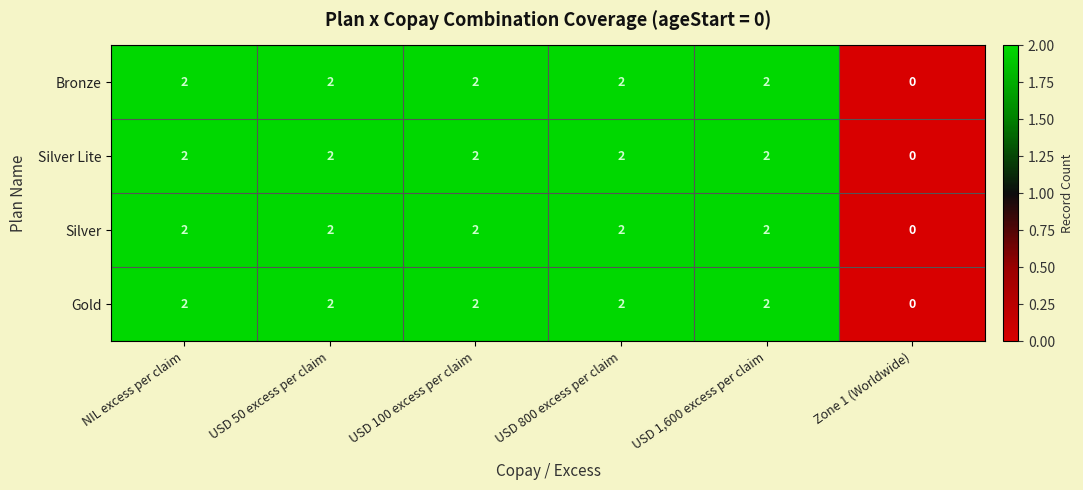

What is the greatest value displayed?

2